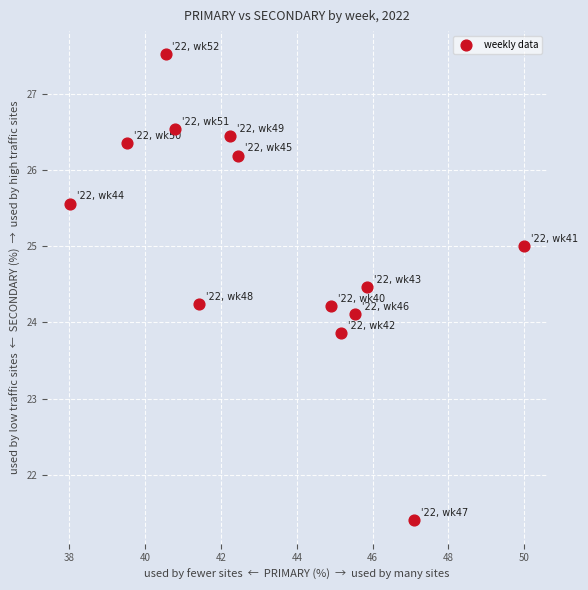

What is the range of Y values (max minus min)?

6.1